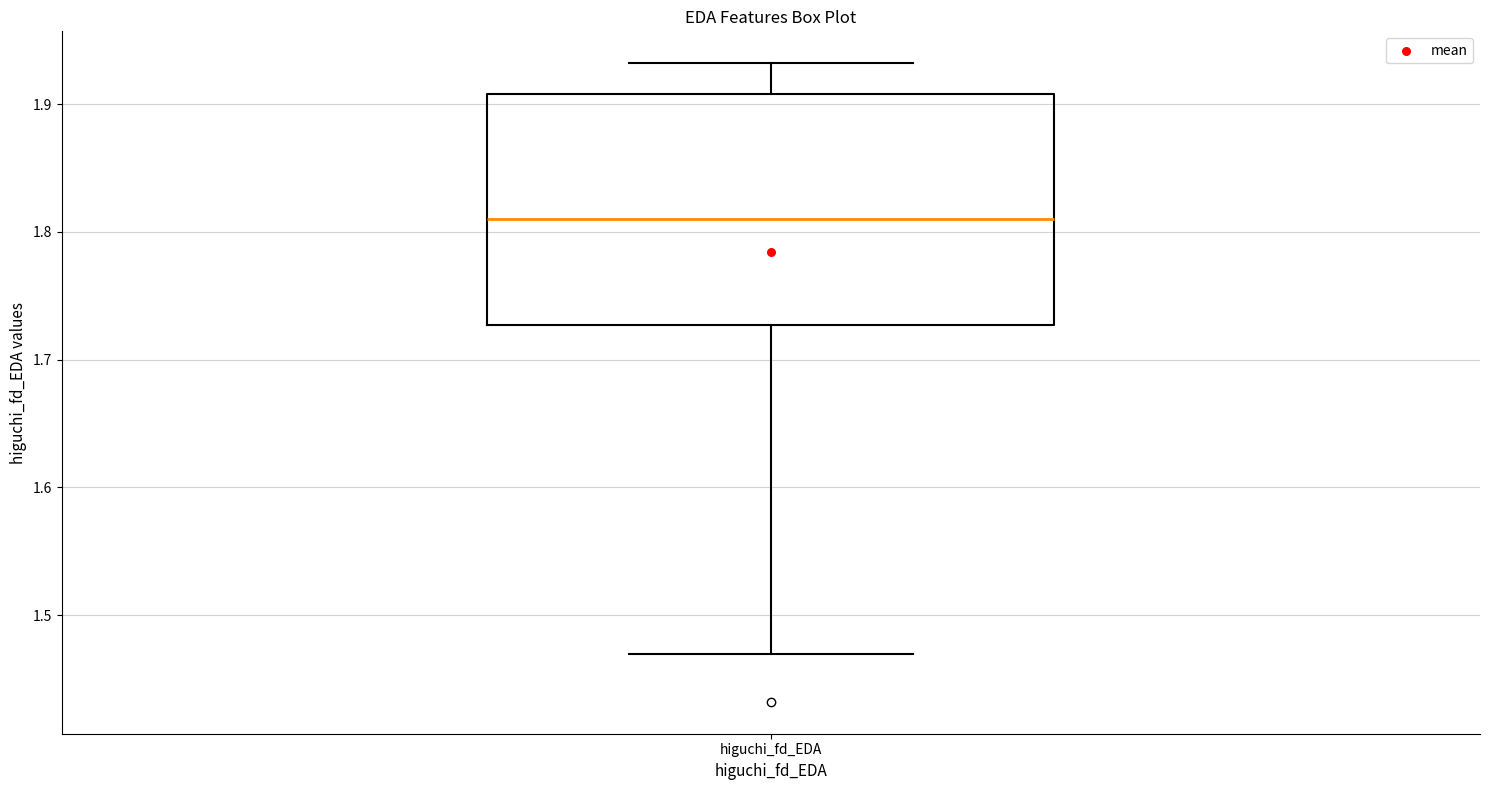

Read this box plot against the y-axis: the position of the median line, the range covered by the box, and the ends of both whiskers. The values are not printed on the chart, so give them approximately, as read against the axis.

median 1.81, box 1.73 to 1.91, whiskers 1.47 to 1.93